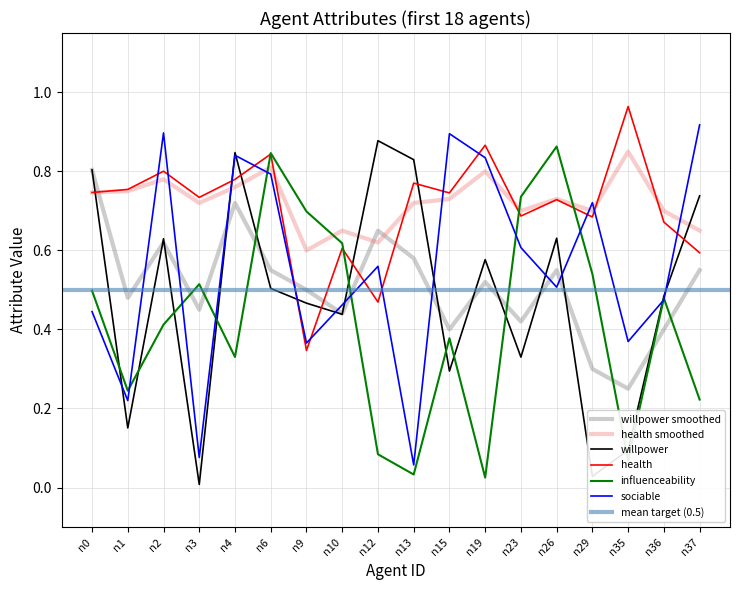

Which series has the largest total across all categories?

health_smooth